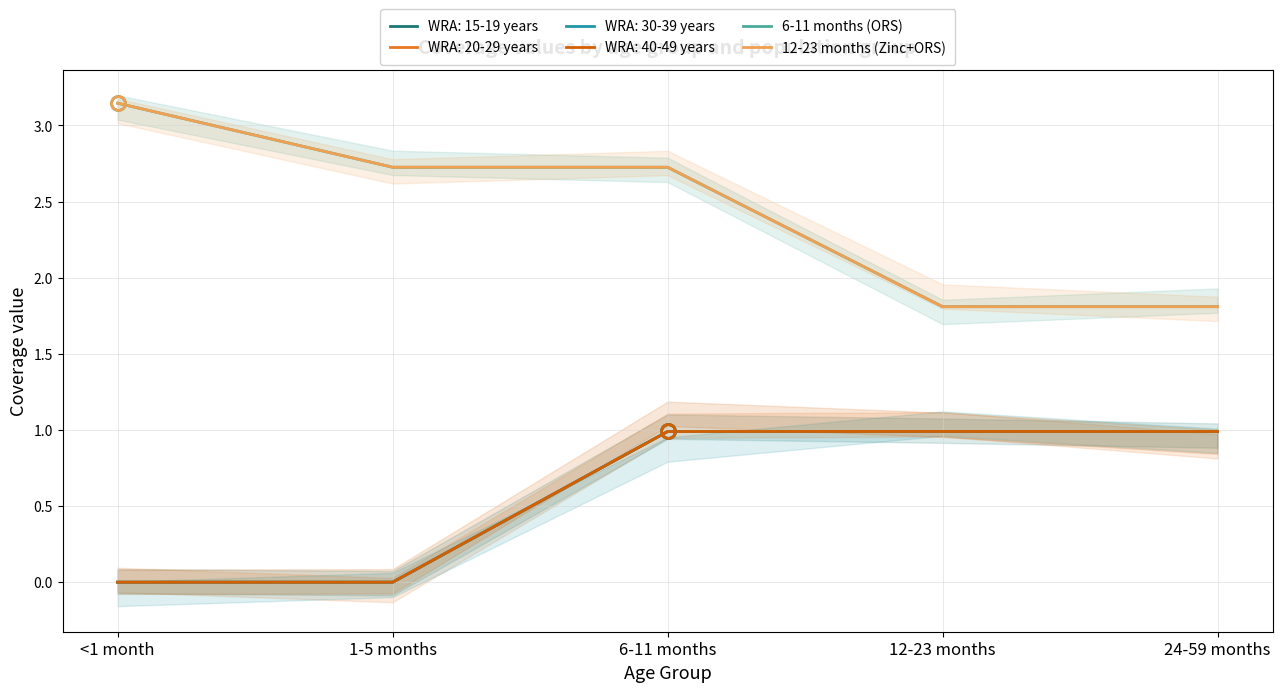

Rank the categories by 6-11 months (ORS) value from highest to lowest.

<1 month, 1-5 months, 6-11 months, 12-23 months, 24-59 months